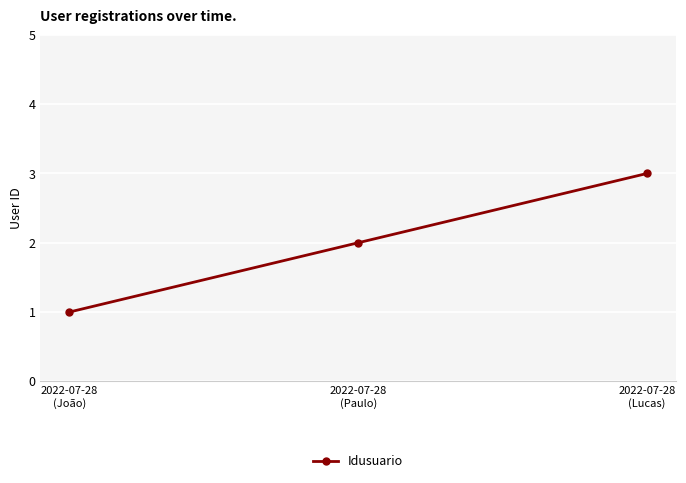

How many values are below 2?

1